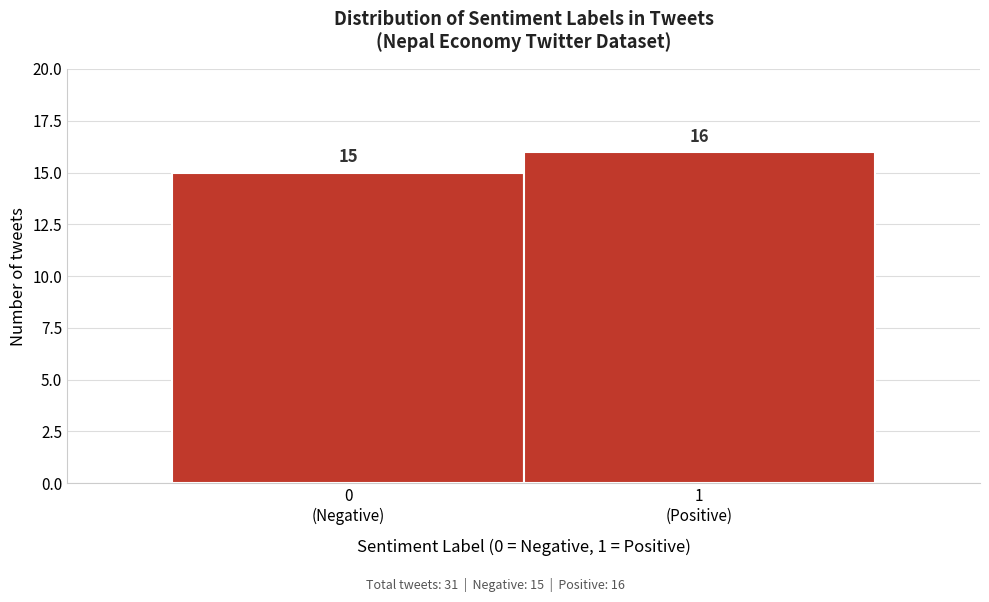

Reading left to right, list all the values displayed in this chart.

15	16